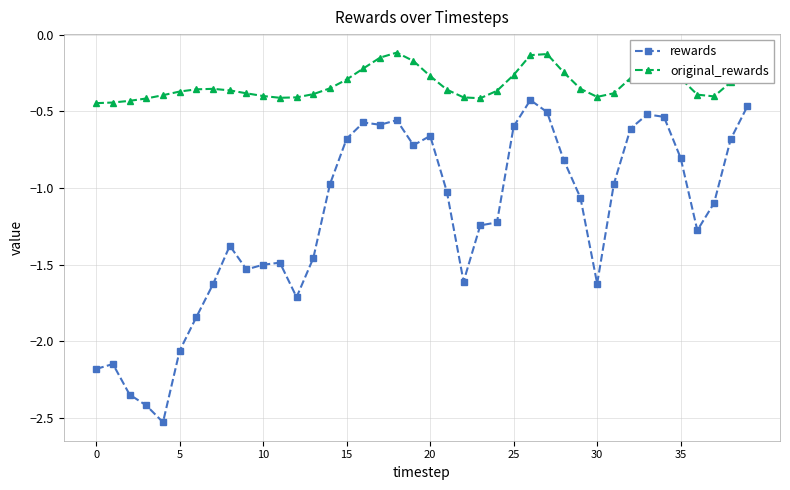

What is the difference between the maximum and minimum values in the rewards series?

2.1